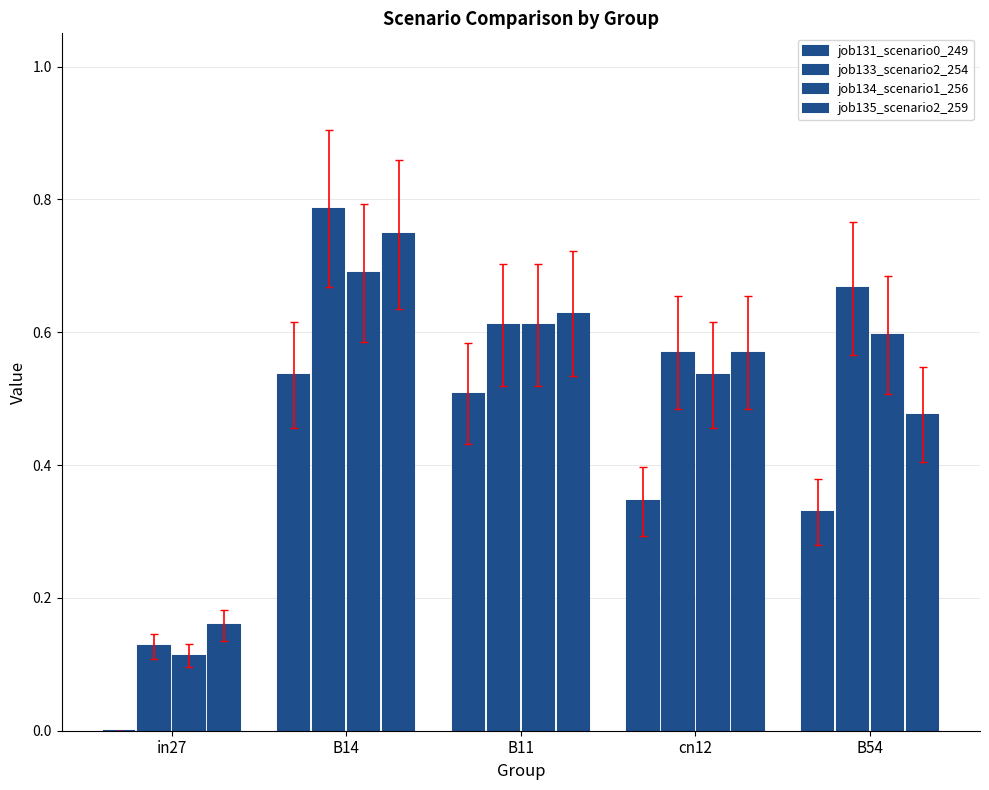

How many positive values does the job131_scenario0_249 series have?

4